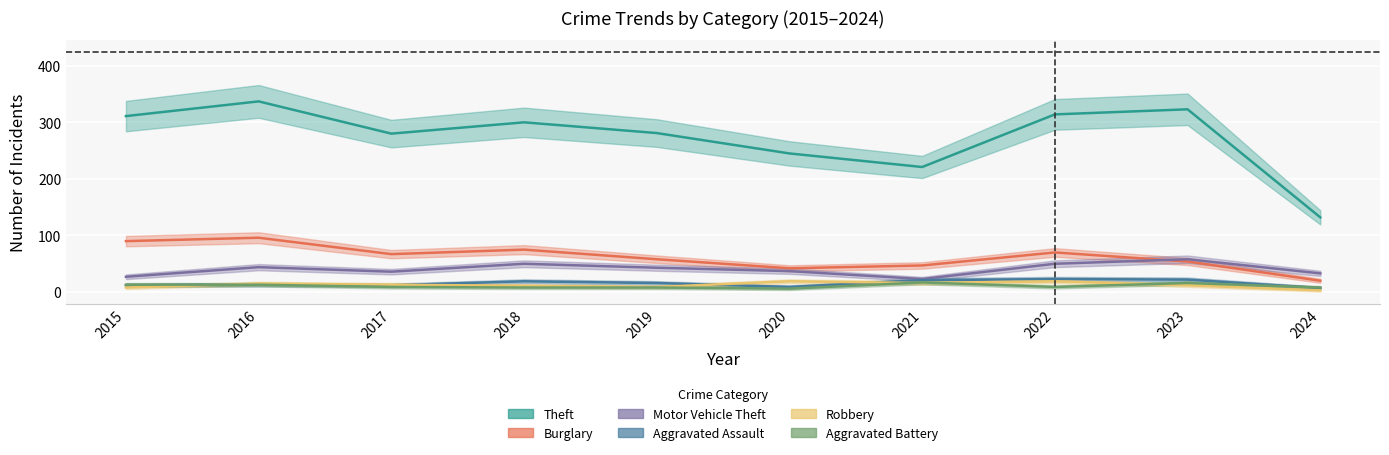

What is the average value of the Theft series?

274